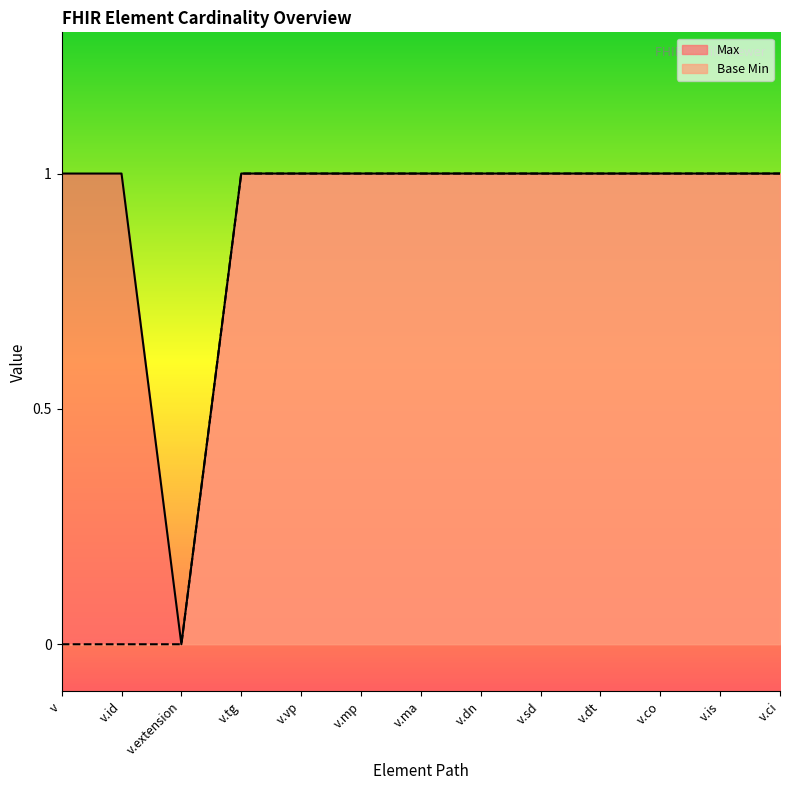

True or false: Base Min has more than 1 interior local peaks.

False